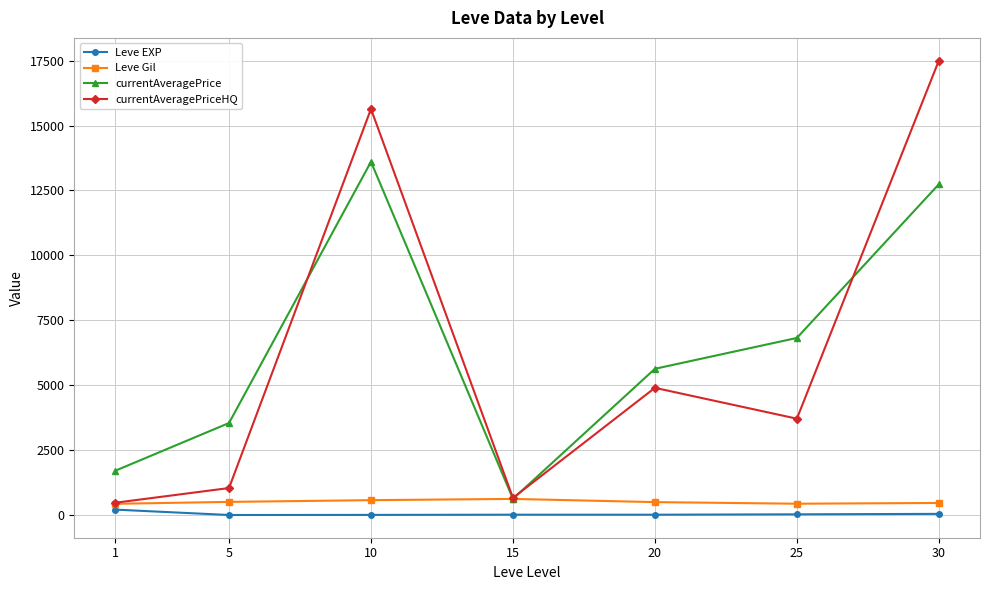

True or false: currentAveragePrice has more than 1 interior local peaks.

False